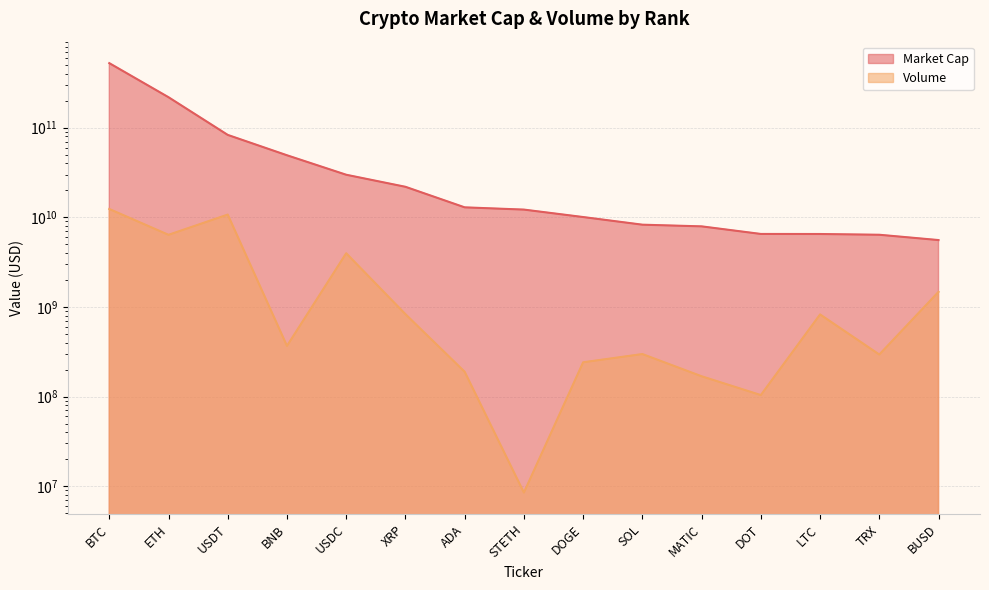

At which category is the sum across all series the highest?

BTC